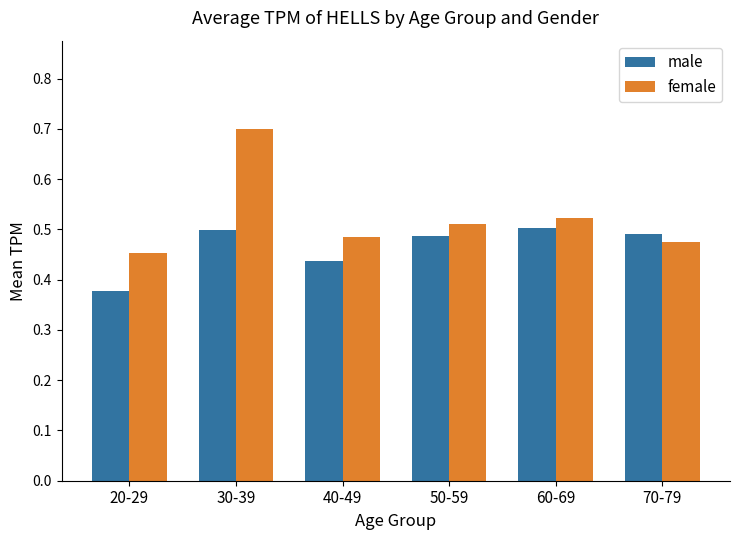

Rank the categories by female value from highest to lowest.

30-39, 60-69, 50-59, 40-49, 70-79, 20-29